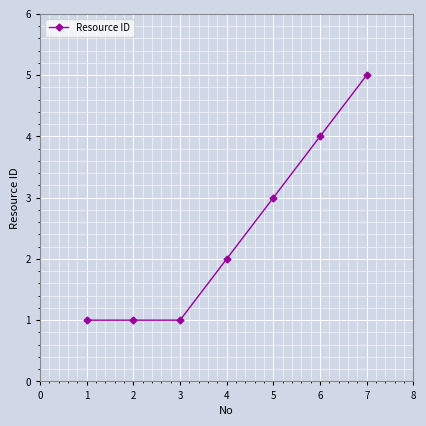

What is the difference between the maximum and minimum values?

4